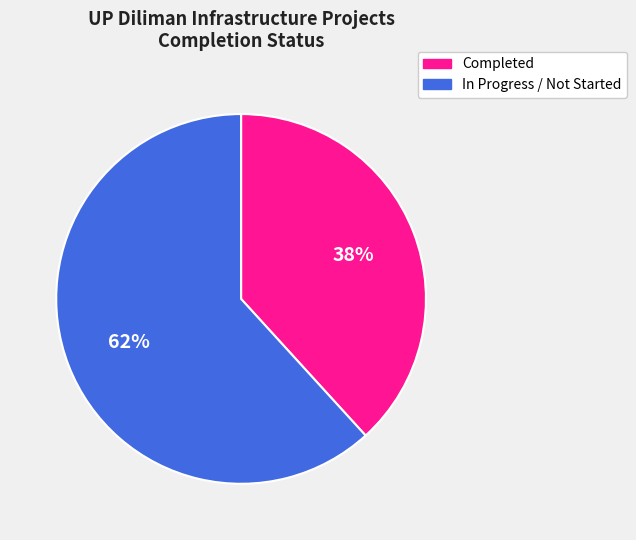

Count the number of slices in the pie.

2